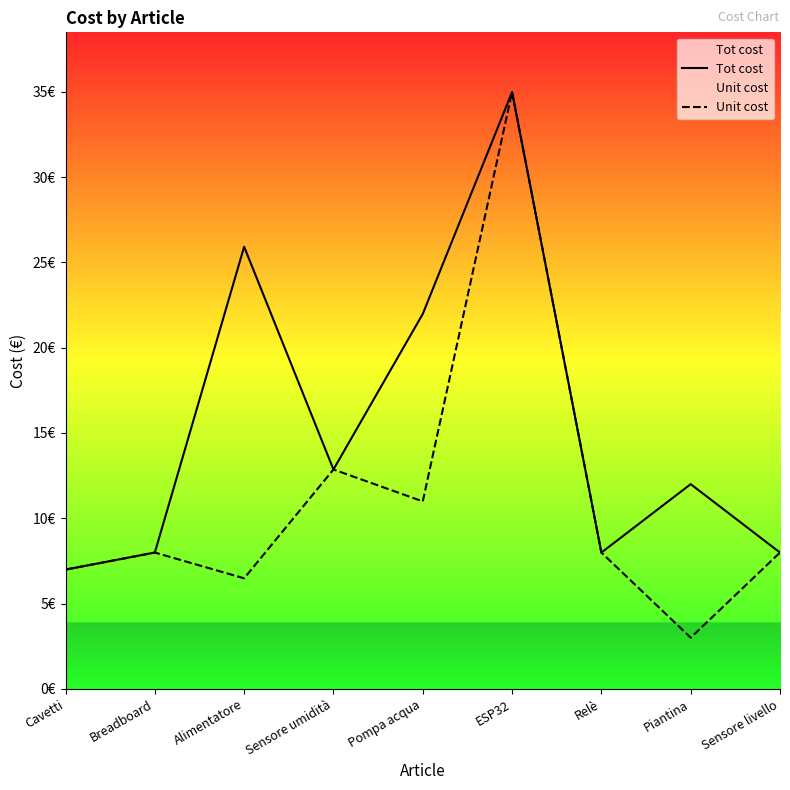

Does the chart have visible grid lines?

No